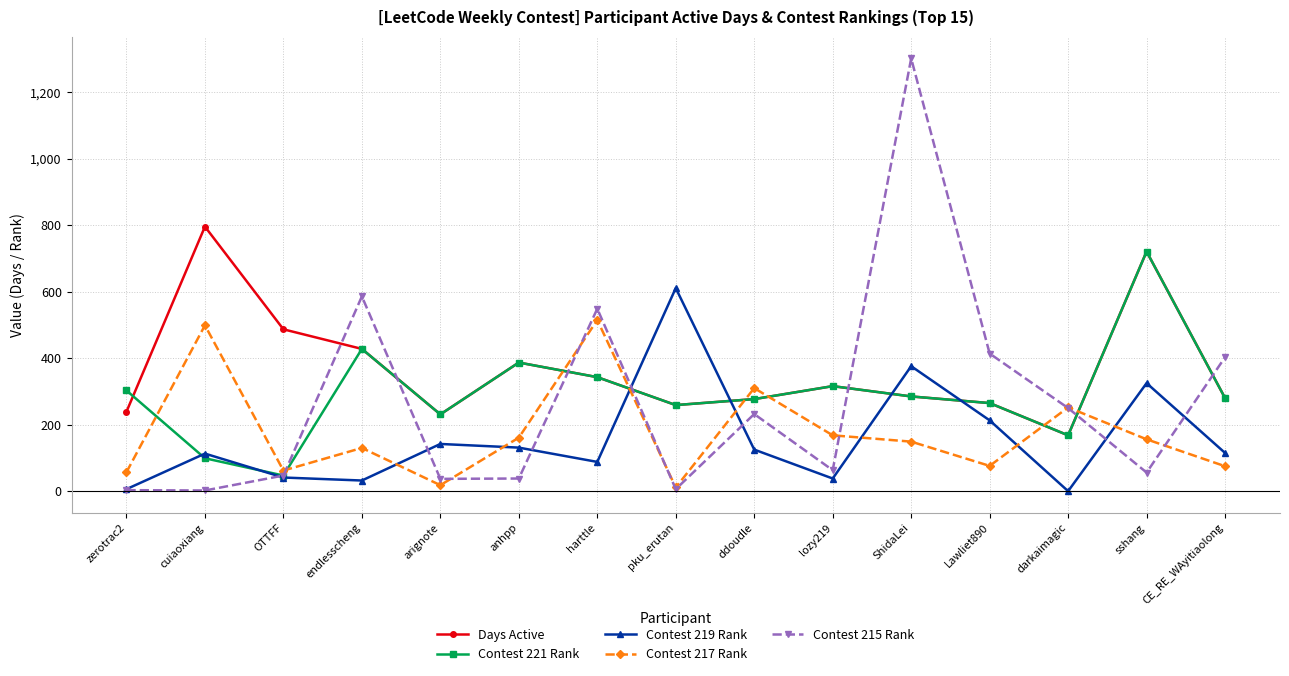

Rank the series by their maximum value, from highest to lowest.

Contest 215 Rank, Days Active, Contest 221 Rank, Contest 219 Rank, Contest 217 Rank